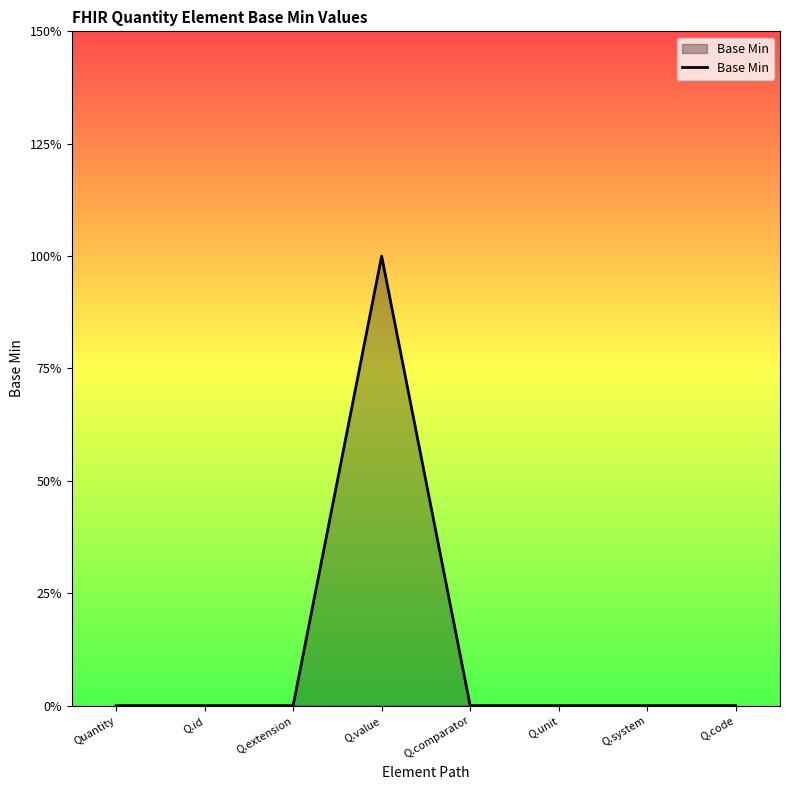

Is this an area chart (filled region under the line)?

Yes